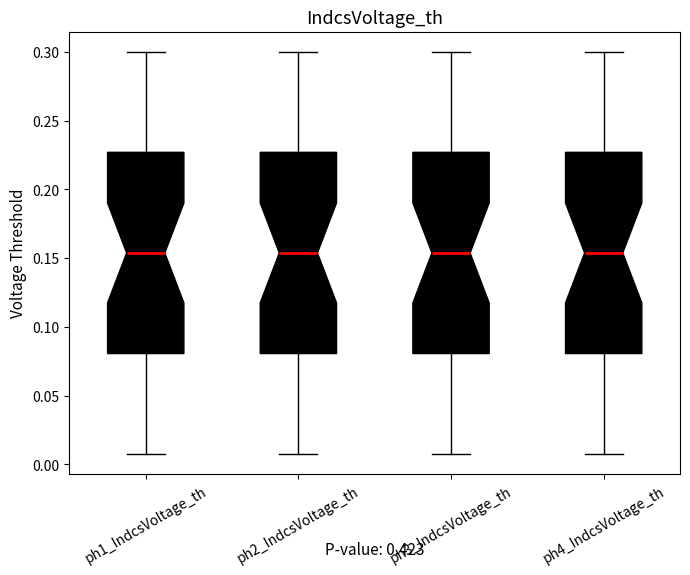

Reading left to right, transcribe this box plot: for each box, give where its median line is, the range the box spans, and where its two whiskers end, as read against the y-axis. The values are not printed on the chart, so give them approximately, as read against the axis.

ph1_IndcsVoltage_th: median 0.155, box 0.080 to 0.225, whiskers 0.010 to 0.300
ph2_IndcsVoltage_th: median 0.155, box 0.080 to 0.225, whiskers 0.010 to 0.300
ph3_IndcsVoltage_th: median 0.155, box 0.080 to 0.225, whiskers 0.010 to 0.300
ph4_IndcsVoltage_th: median 0.155, box 0.080 to 0.225, whiskers 0.010 to 0.300